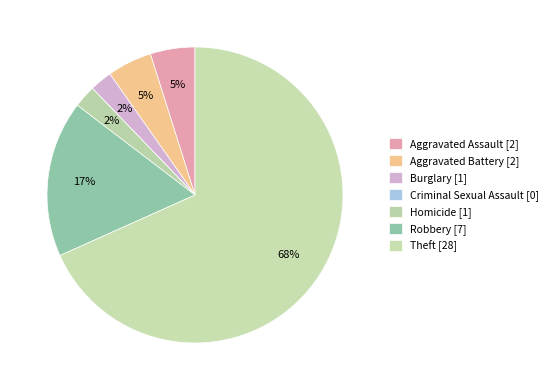

What is the largest slice in the pie chart?

Theft